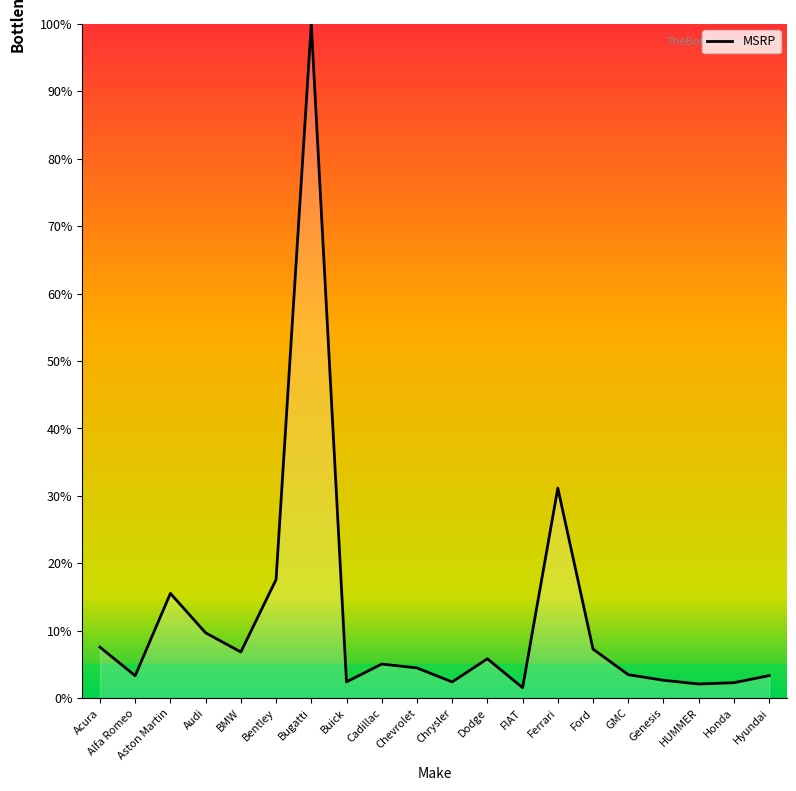

True or false: the data shows 17.6 at Bentley.

True